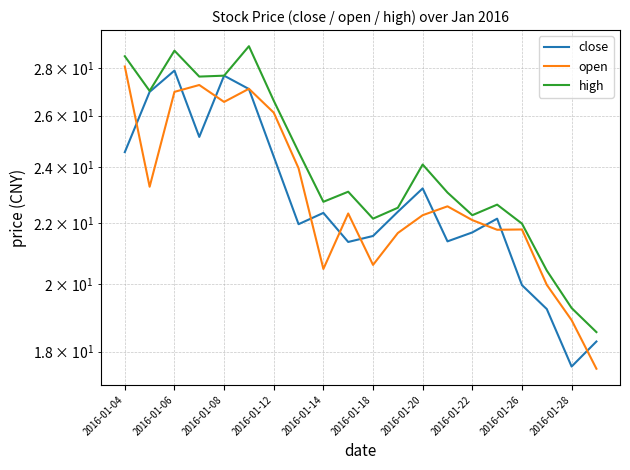

What is the smallest value displayed?

17.5